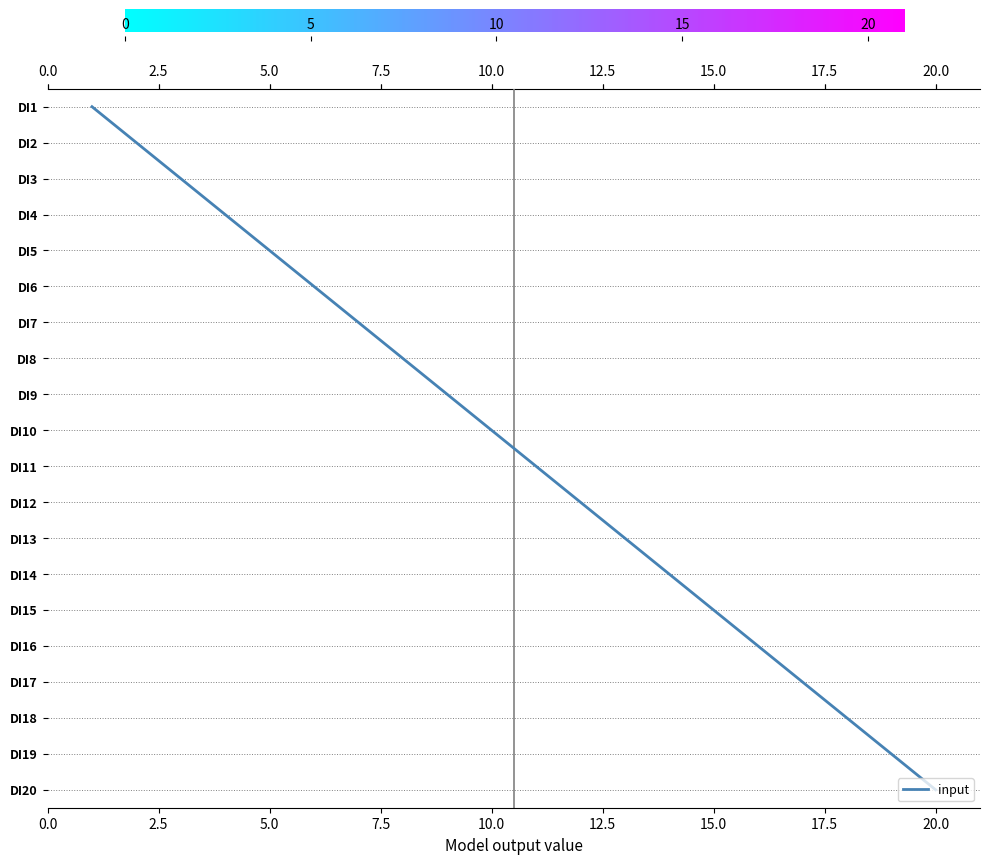

True or false: there are more than 2 points higher than both neighbors.

False